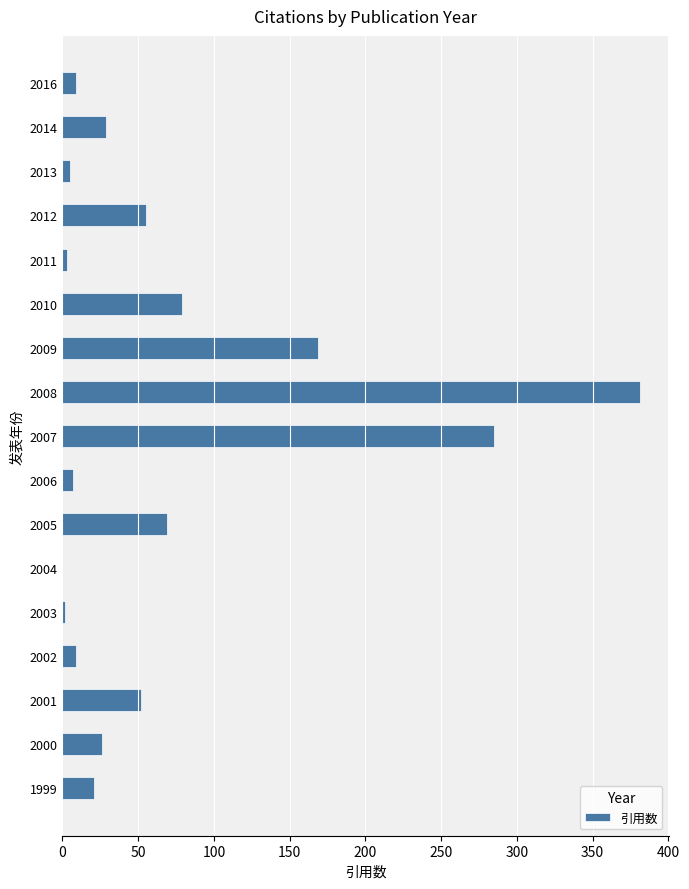

What is the sum of all values?

1201